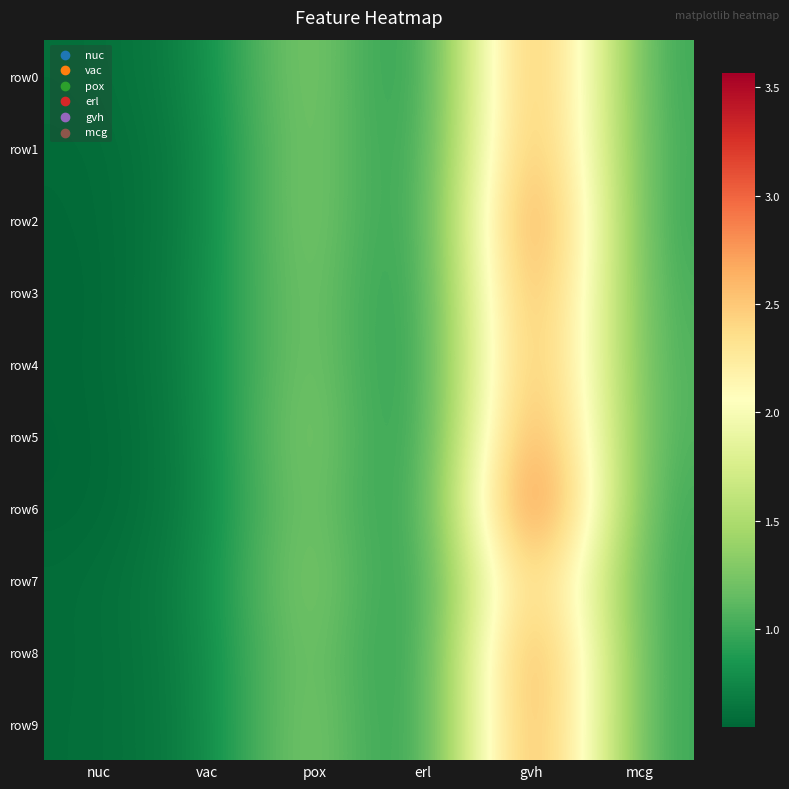

What is the total value across all series at pox?

14.3